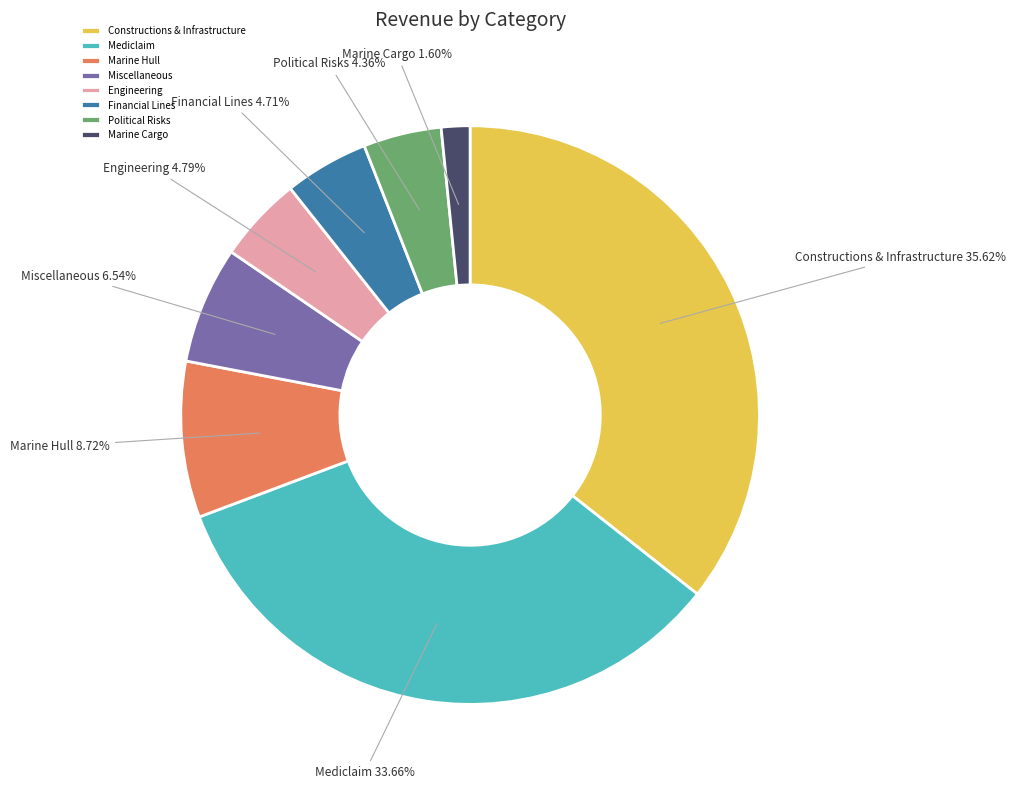

To the nearest percent, what is the difference between the largest and smallest slice percentages?

34%